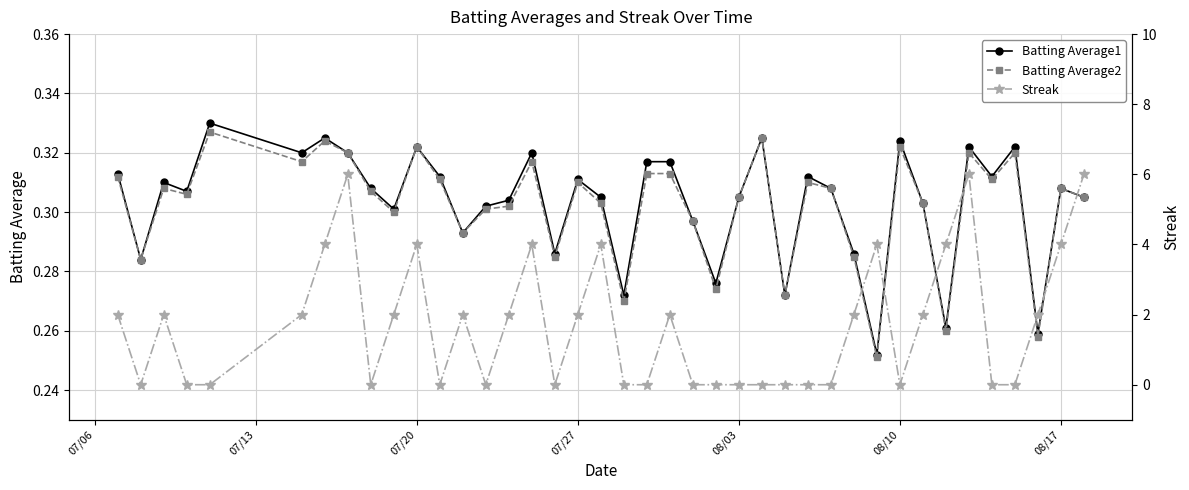

List the series in order of their peak value, highest first.

Streak, Batting Average1, Batting Average2